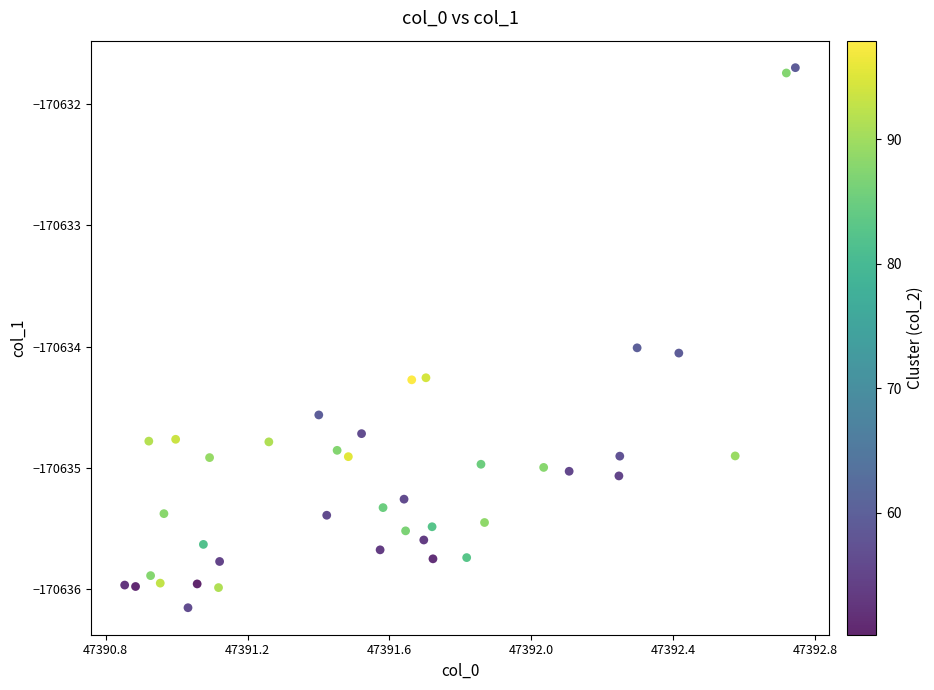

What is the range of Y values (max minus min)?

4.5